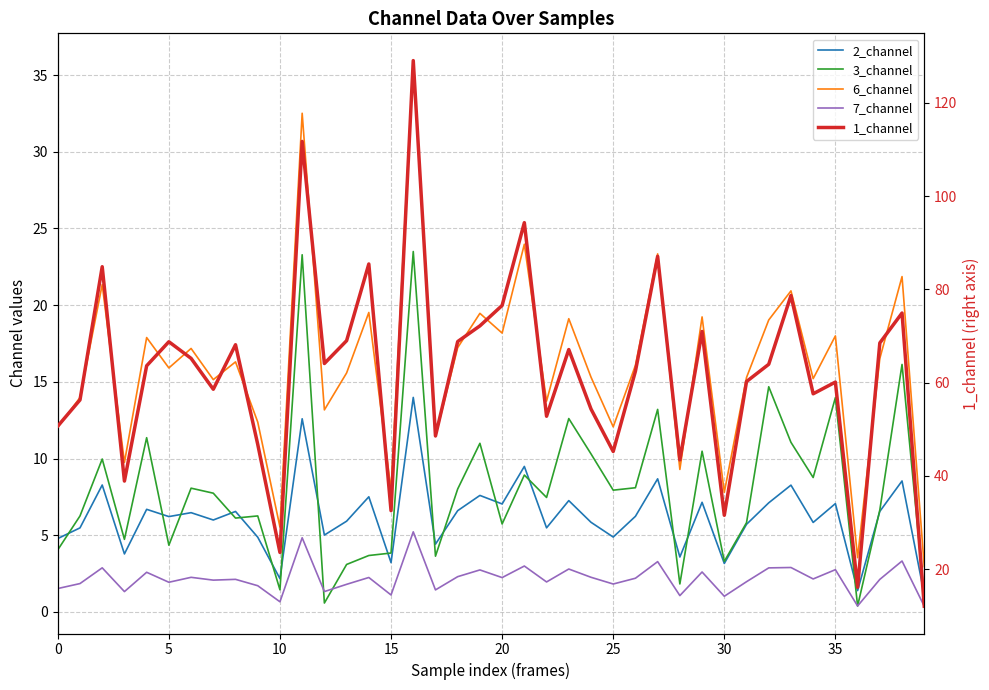

What is the average value of the 7_channel series?

2.2